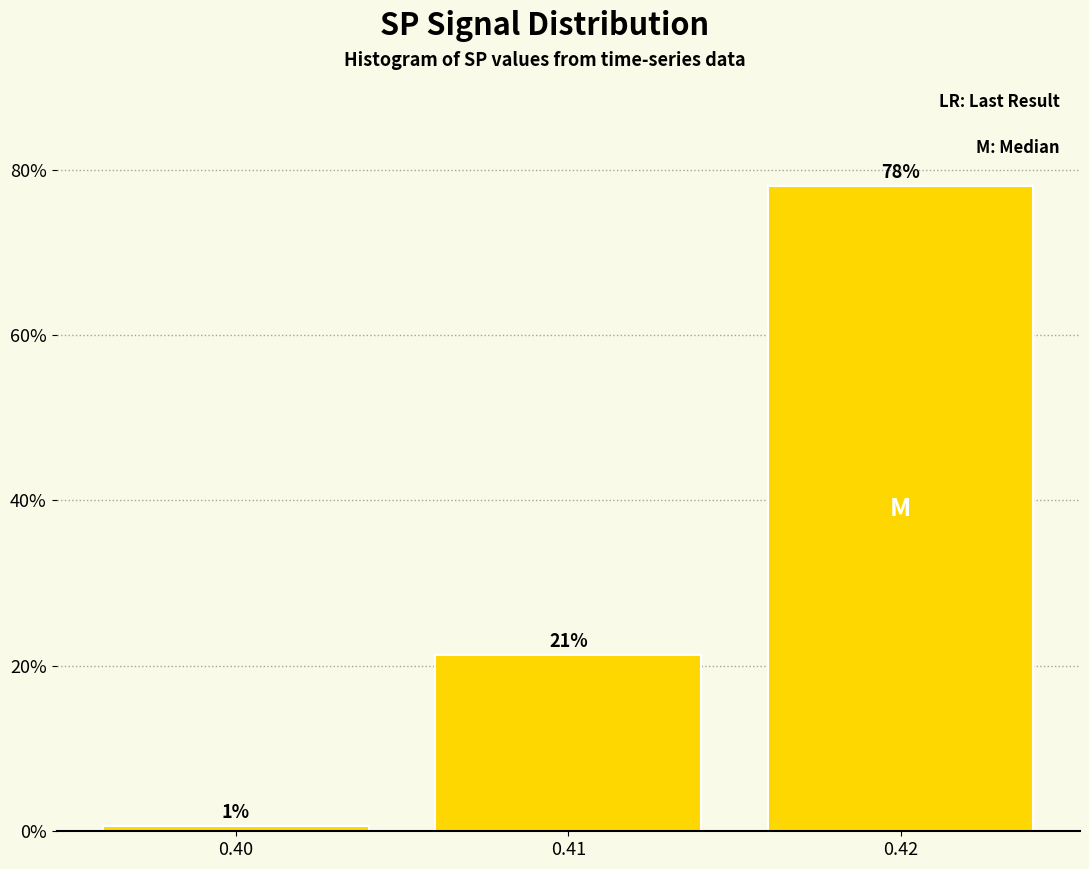

Are the bars horizontal?

No